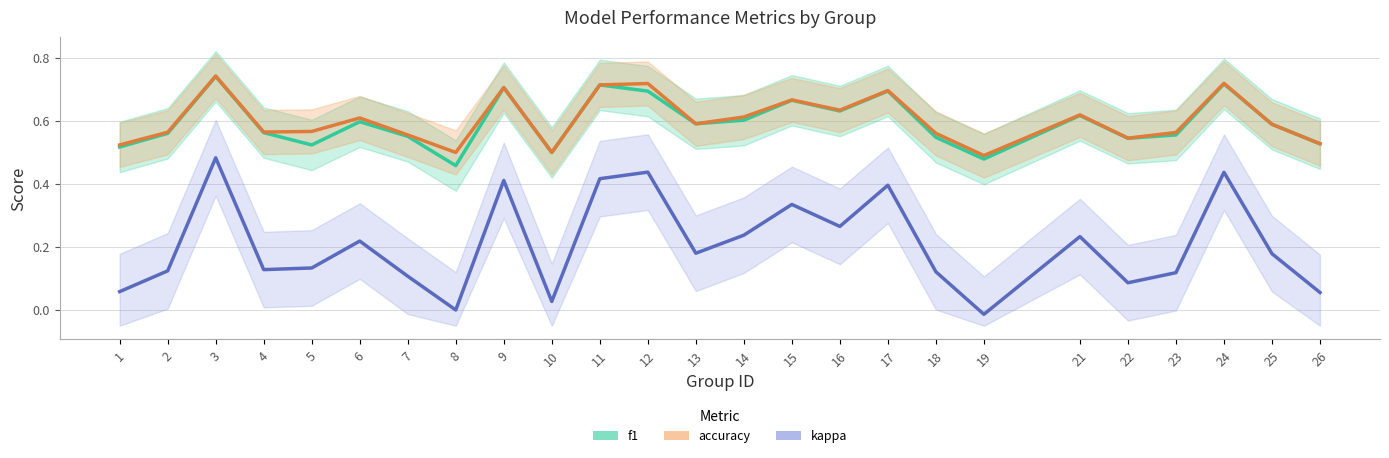

True or false: kappa has more than 0 interior local peaks.

True